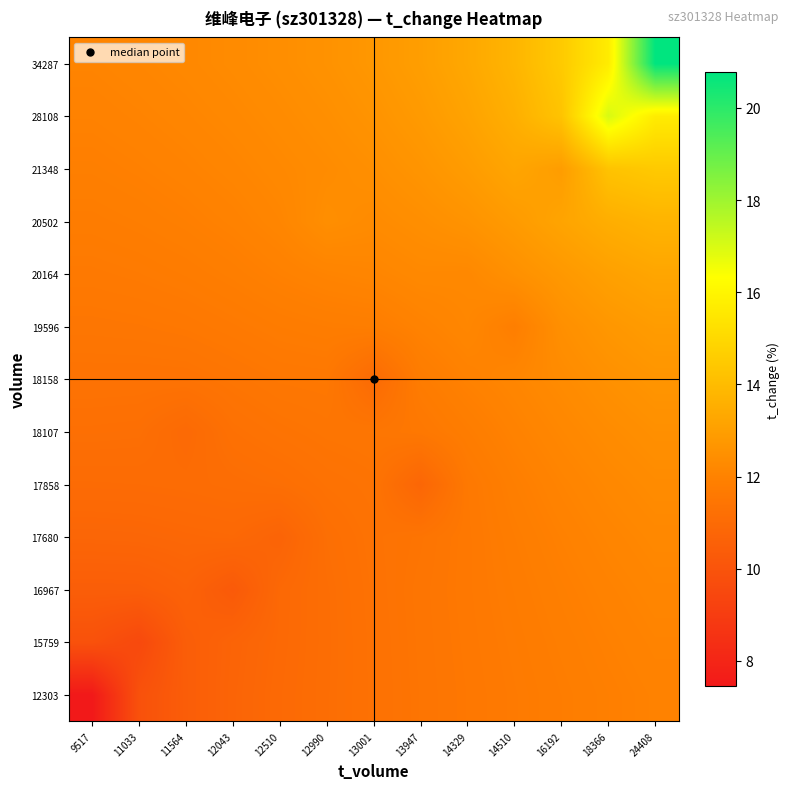

At how many categories does at least one series exceed 9?

13